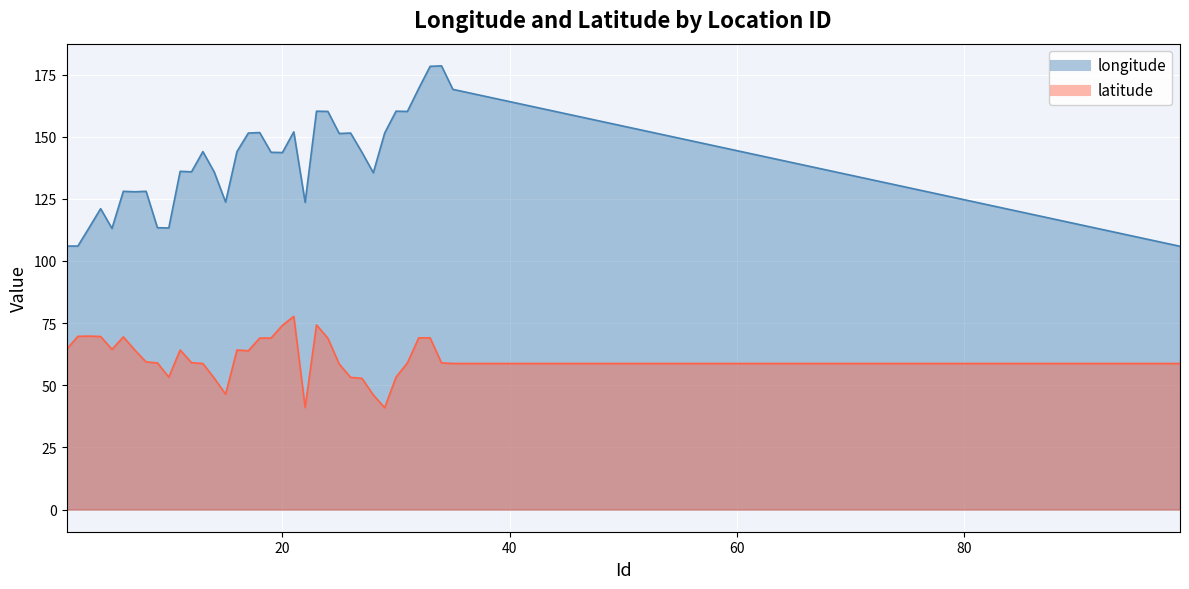

Which series has the widest spread of values?

longitude